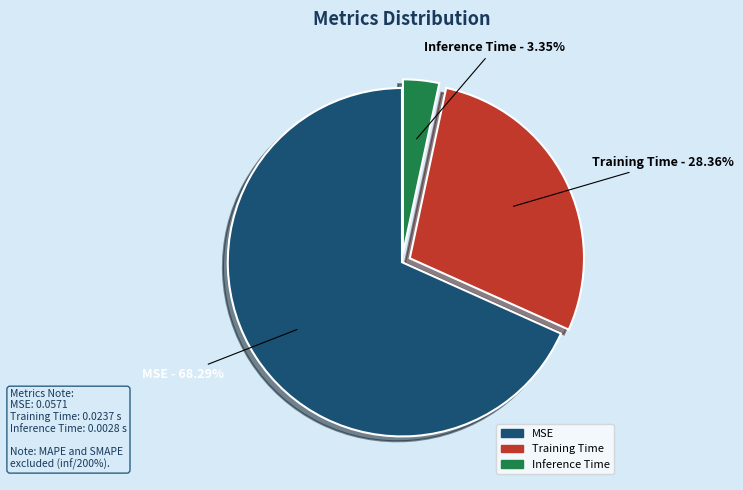

Rank the categories by value from lowest to highest.

Inference Time, Training Time, MSE